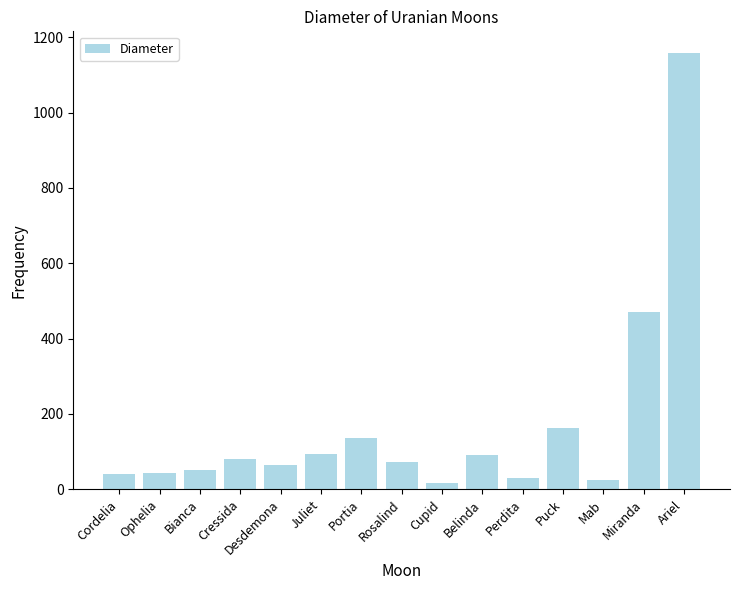

At which label is the value closest to 587?

Miranda